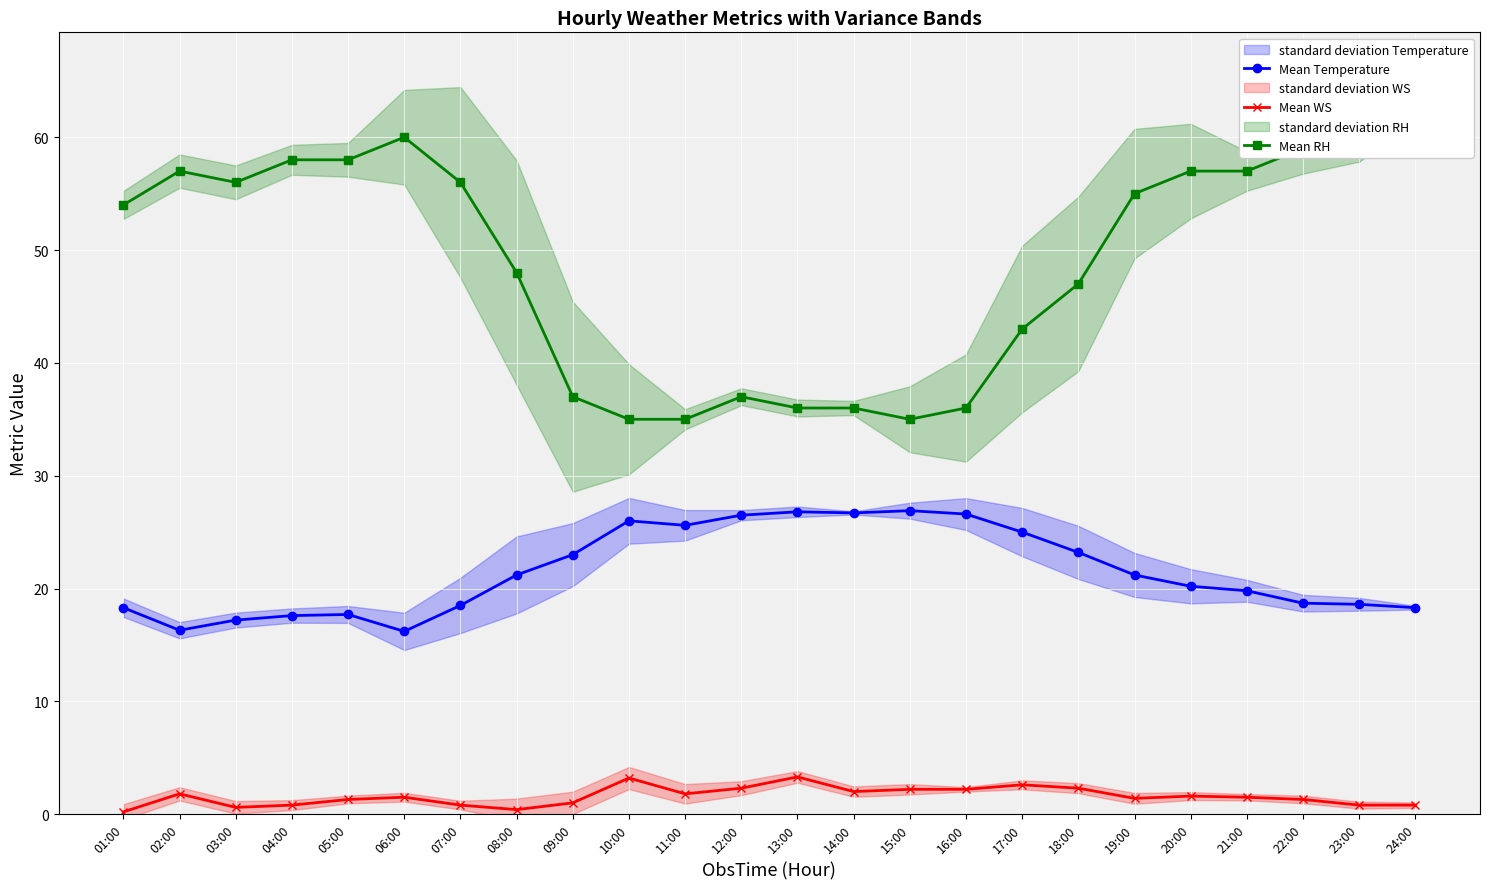

What is the maximum value for Mean WS?

3.3